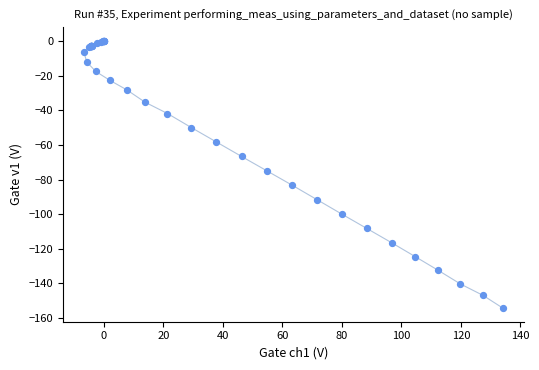

What Y value in the scatter plot is closest to -77?

-75.1